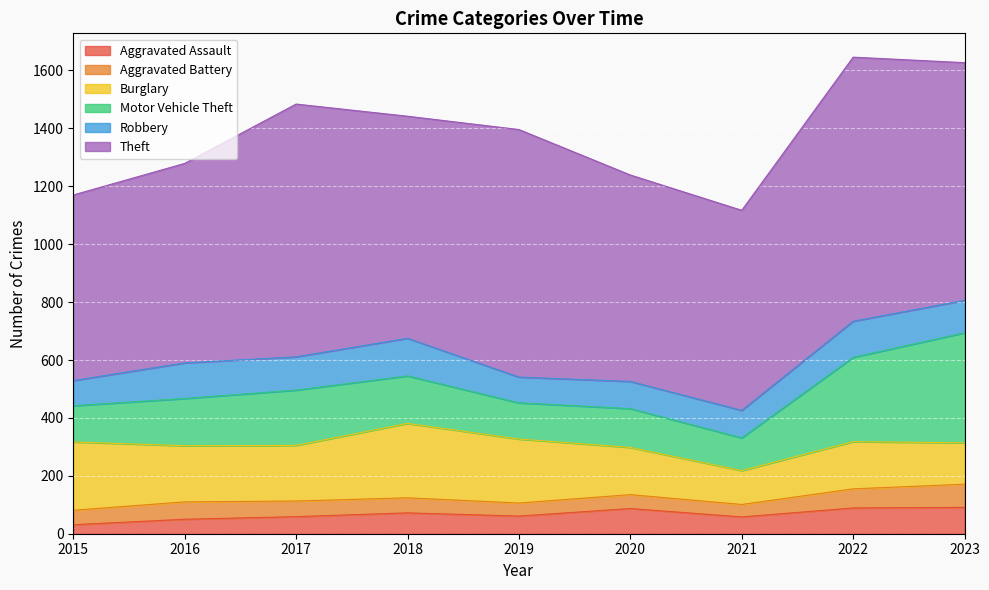

Rank the series by their maximum value, from highest to lowest.

Theft, Motor Vehicle Theft, Burglary, Robbery, Aggravated Assault, Aggravated Battery